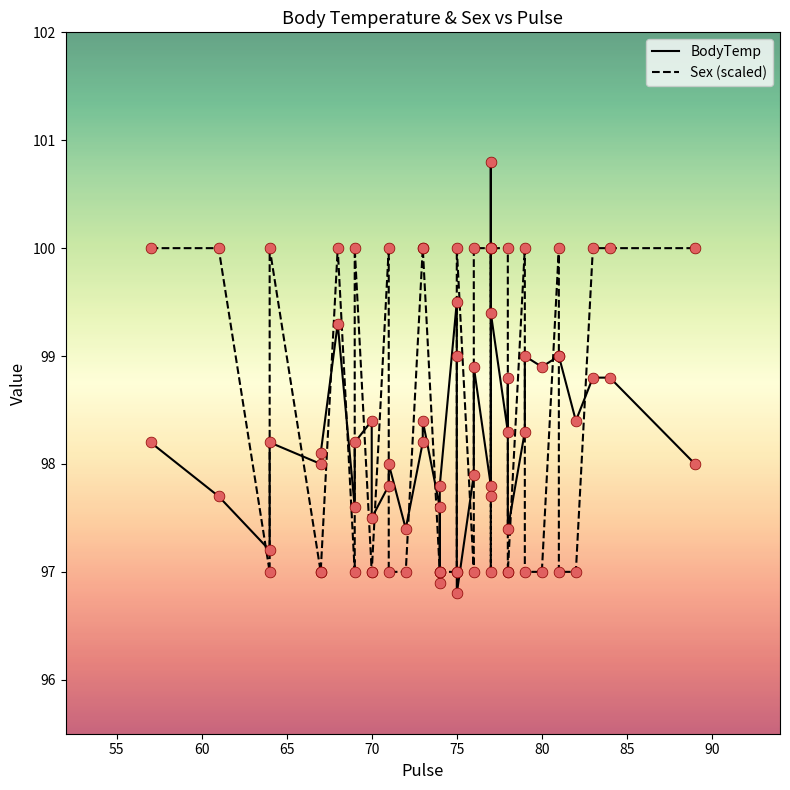

At how many categories does at least one series exceed 100?

1